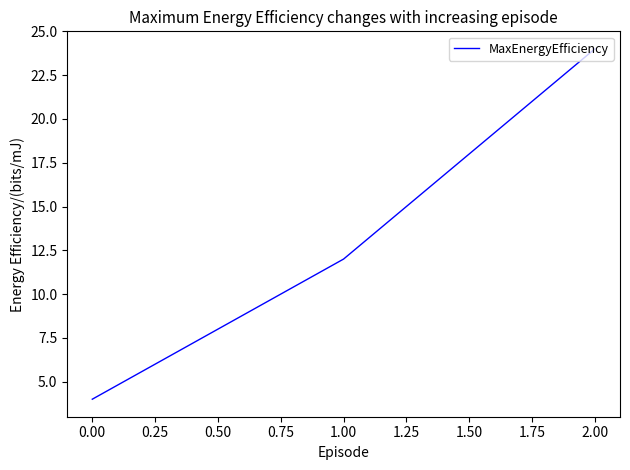

What is the ratio of the value at 0.00 to the value at 1.00?

0.3